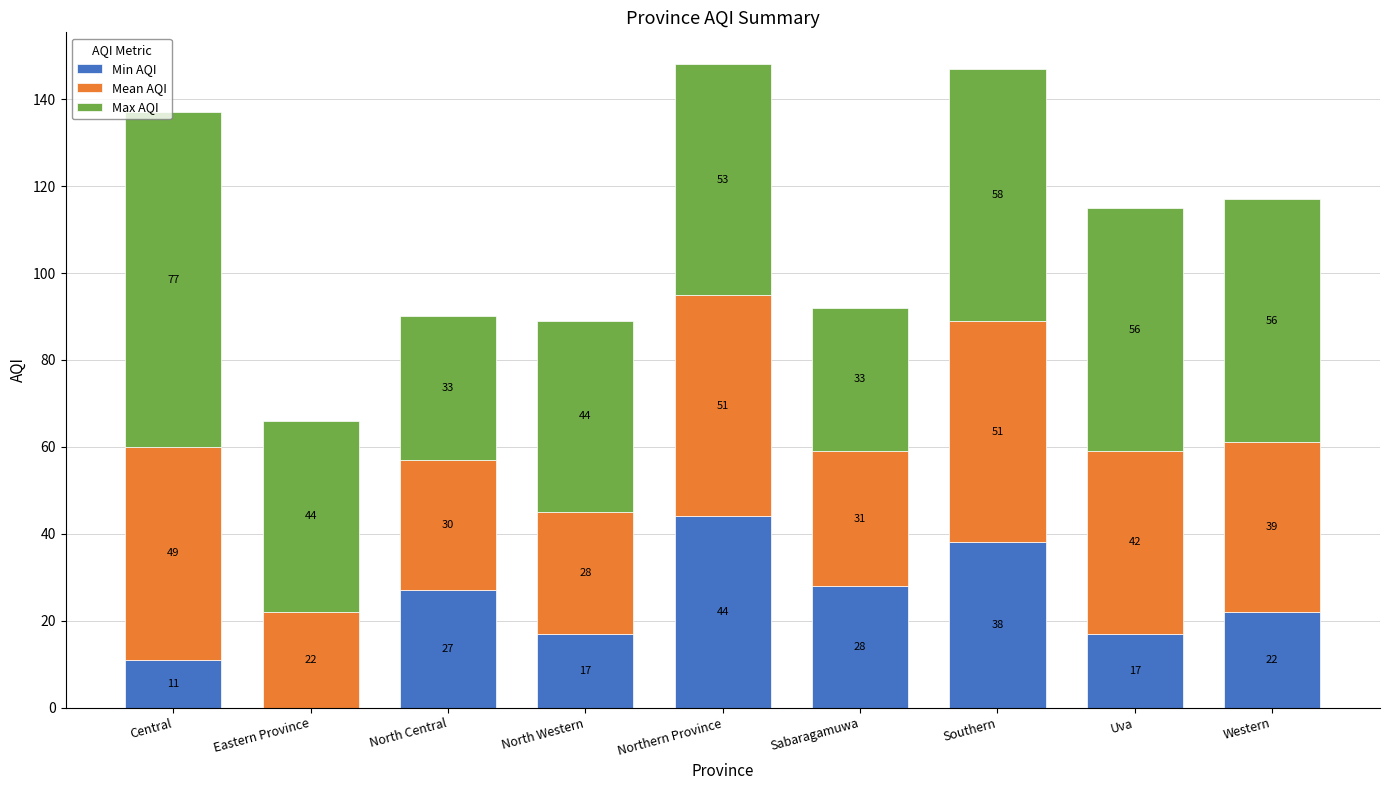

What is the sum of the Min AQI values at Central and Western?

33